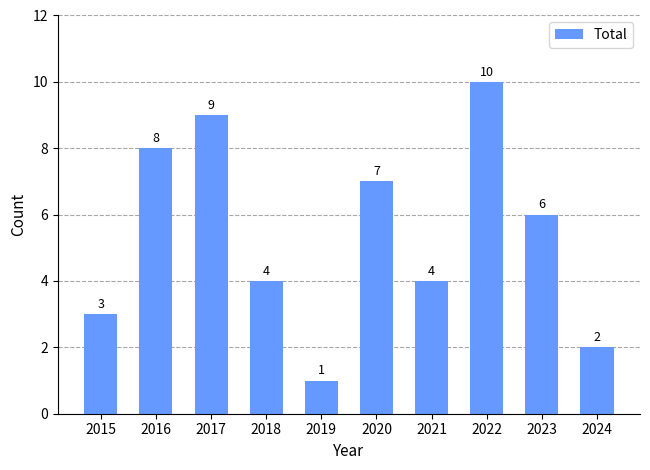

What is the difference between the second highest and minimum values?

8